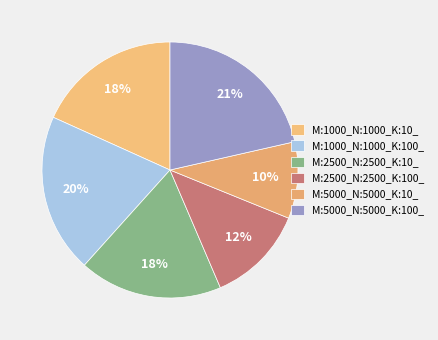

Rank the categories by value from lowest to highest.

M:5000_N:5000_K:10_, M:2500_N:2500_K:100_, M:2500_N:2500_K:10_, M:1000_N:1000_K:10_, M:1000_N:1000_K:100_, M:5000_N:5000_K:100_